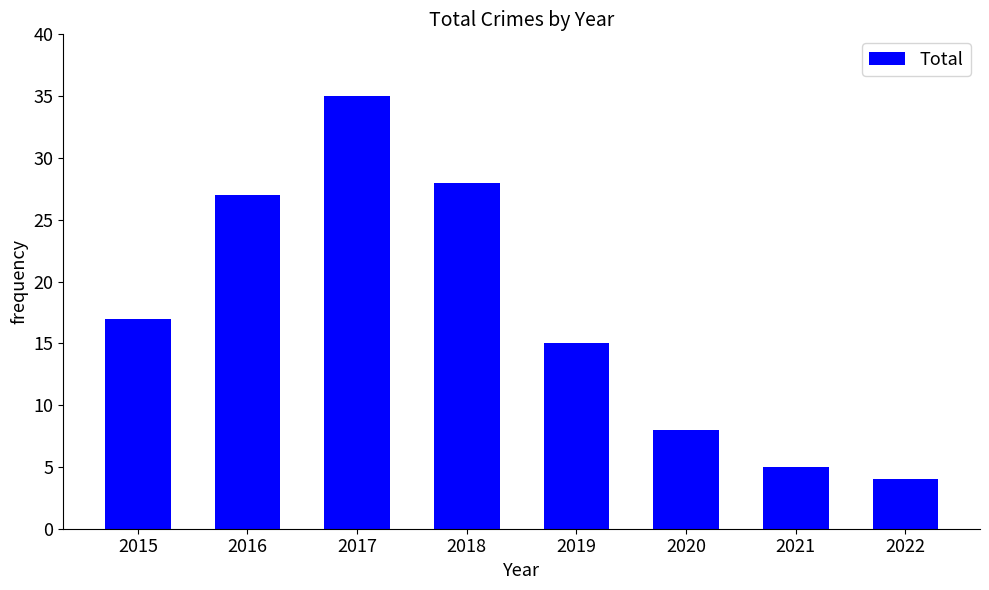

The value at 2019 is 15. True or false?

True